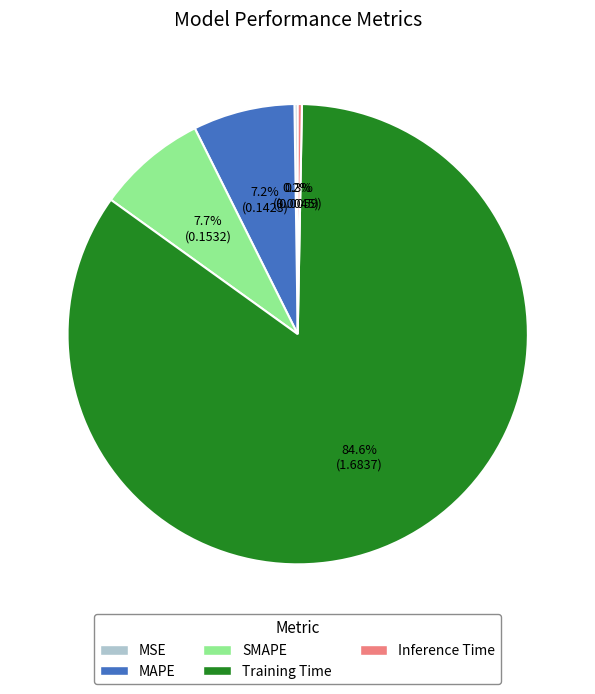

To the nearest percent, what is the average slice percentage?

20%